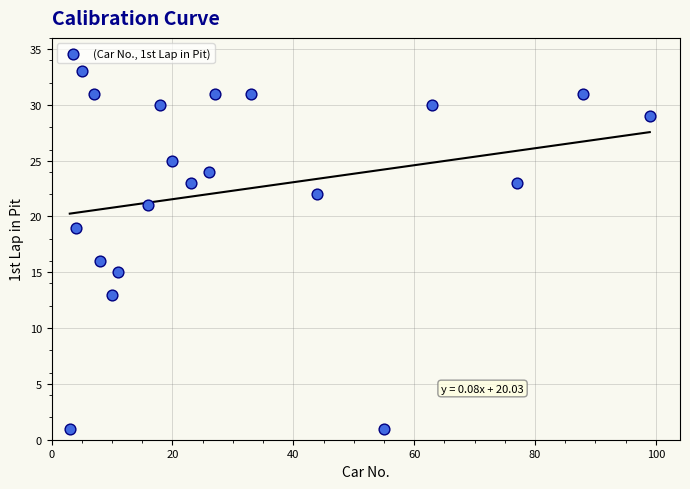

What Y value in the scatter plot is closest to 17?

16